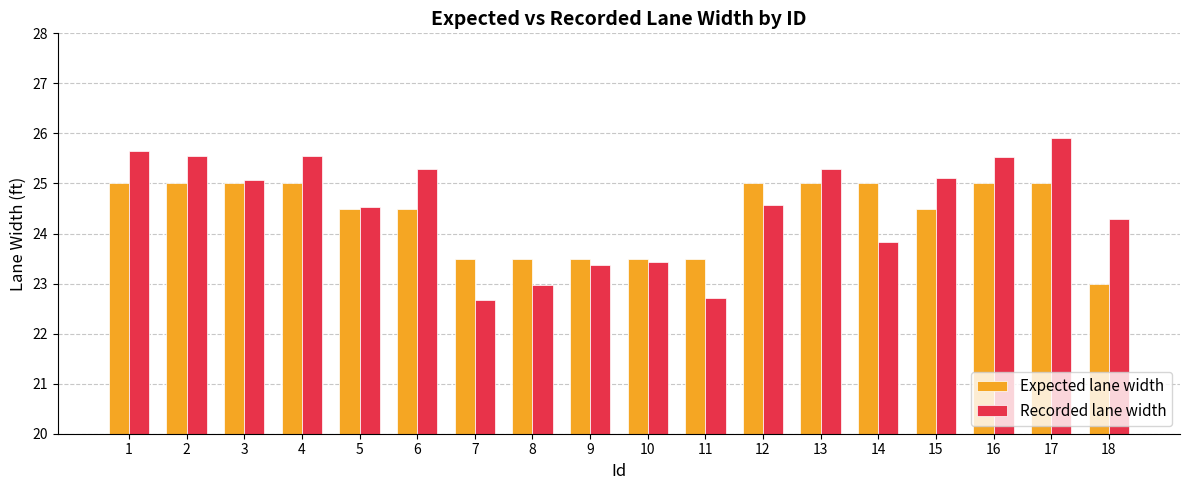

The value of Expected lane width at 18 is 7.9. True or false?

False